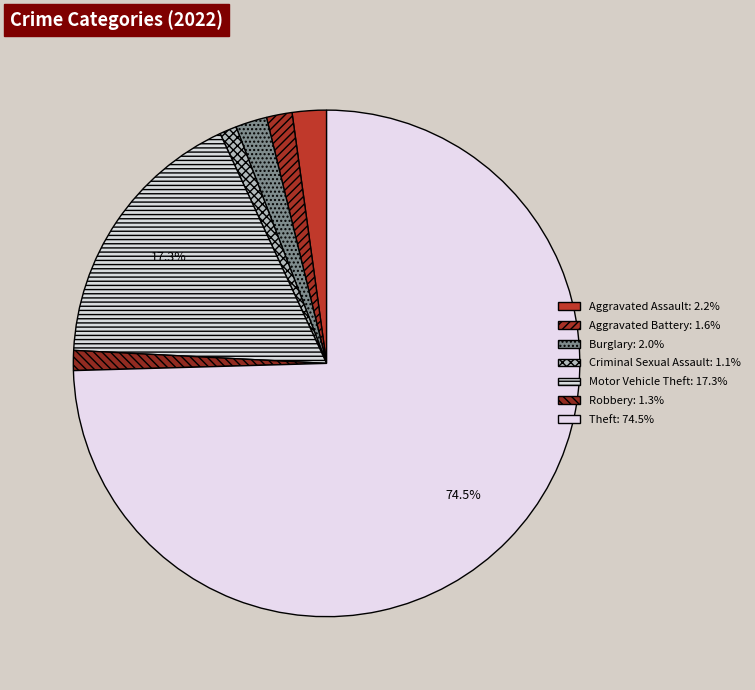

Which slice represents more than half of the pie?

Theft